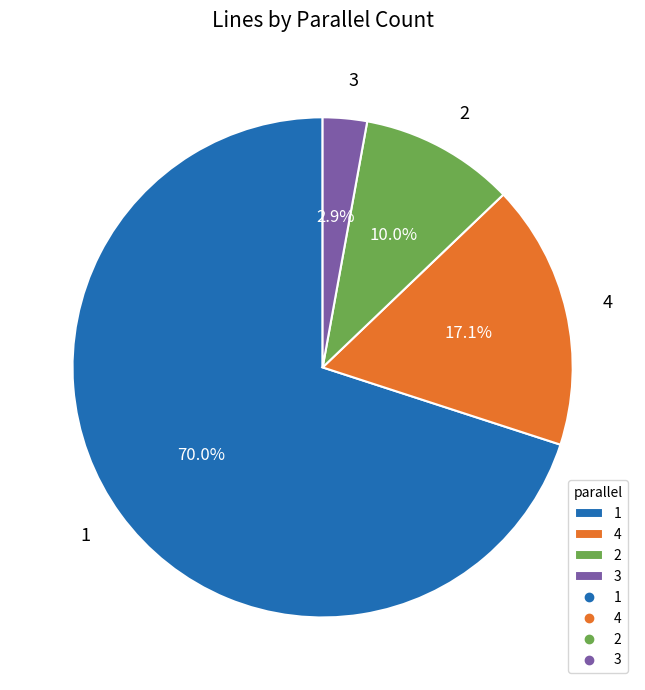

What is the smallest slice in the pie chart?

3